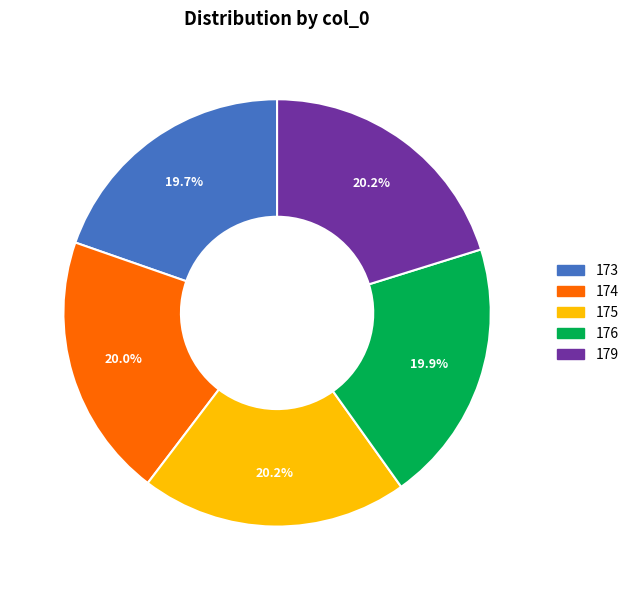

Is there any slice that represents more than half of the pie?

No